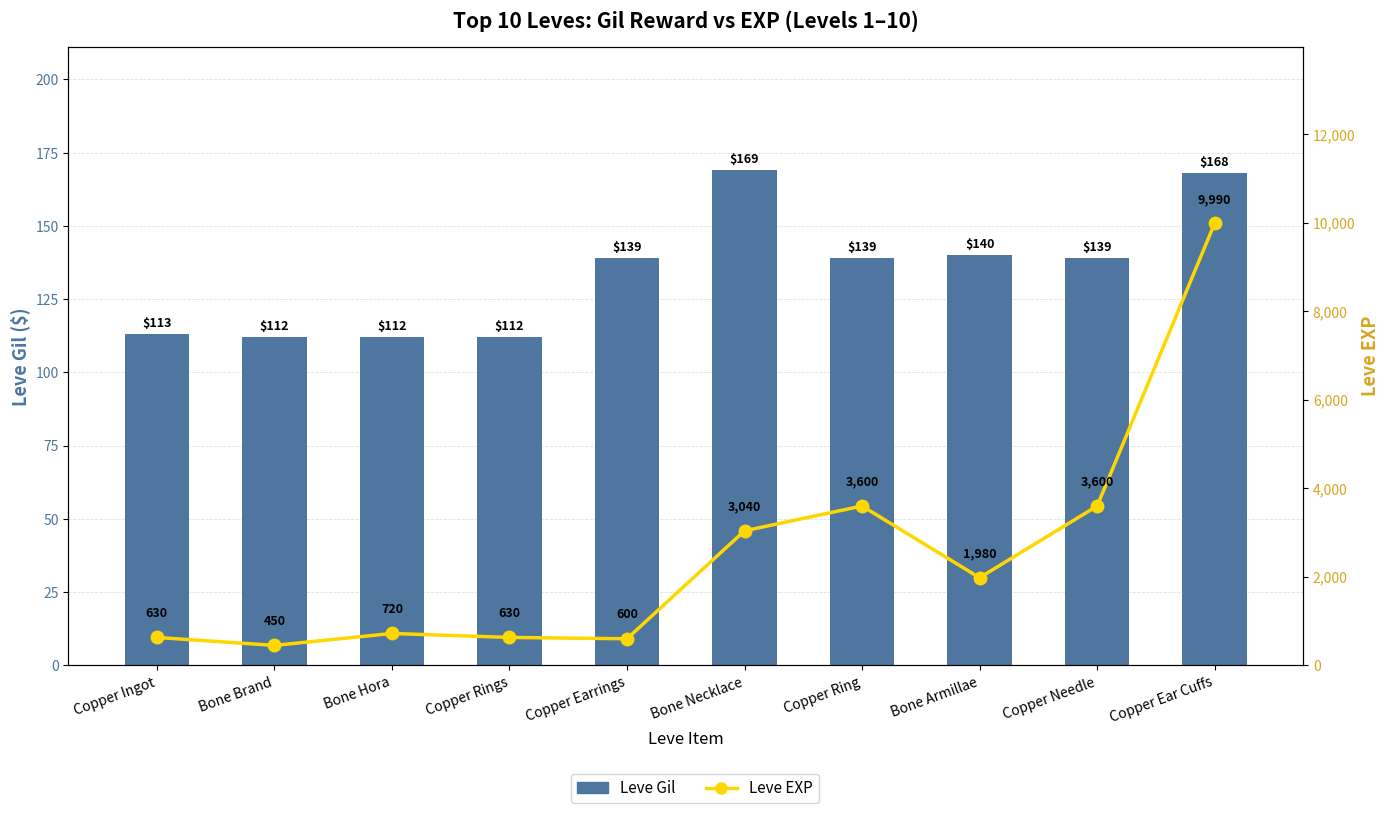

At which category is the sum across all series the highest?

Copper Ear Cuffs